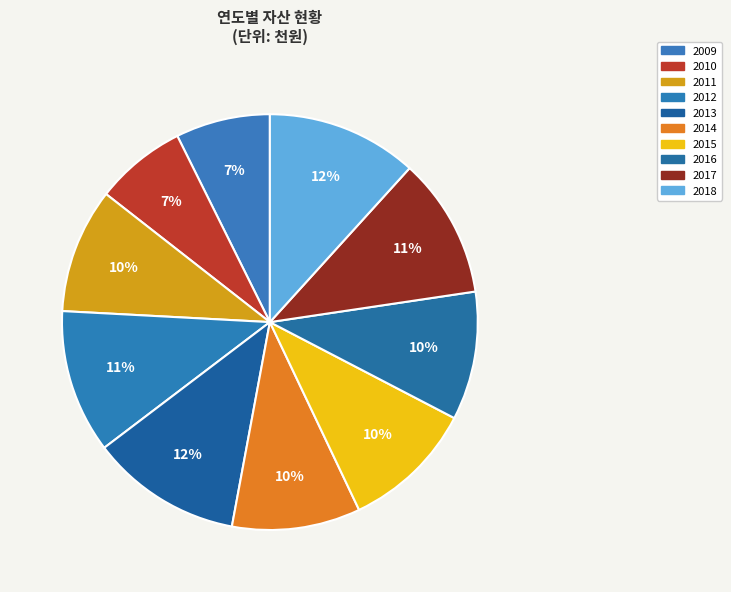

How many slices are in this pie chart?

10